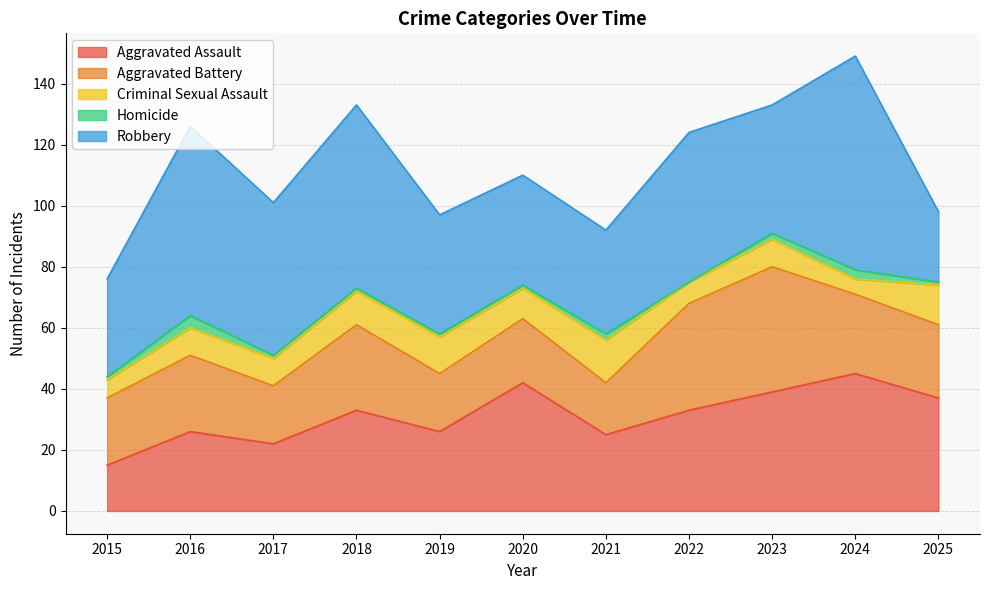

What is the sum of all Robbery values?

497